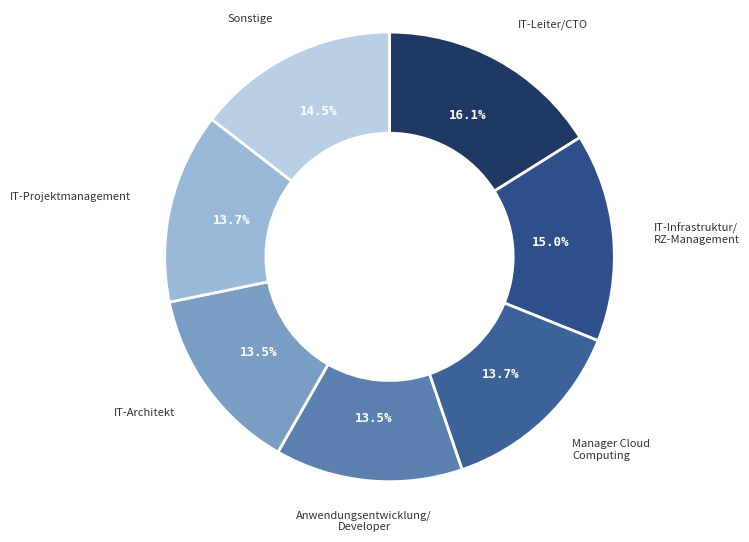

Is there a majority slice in this chart?

No